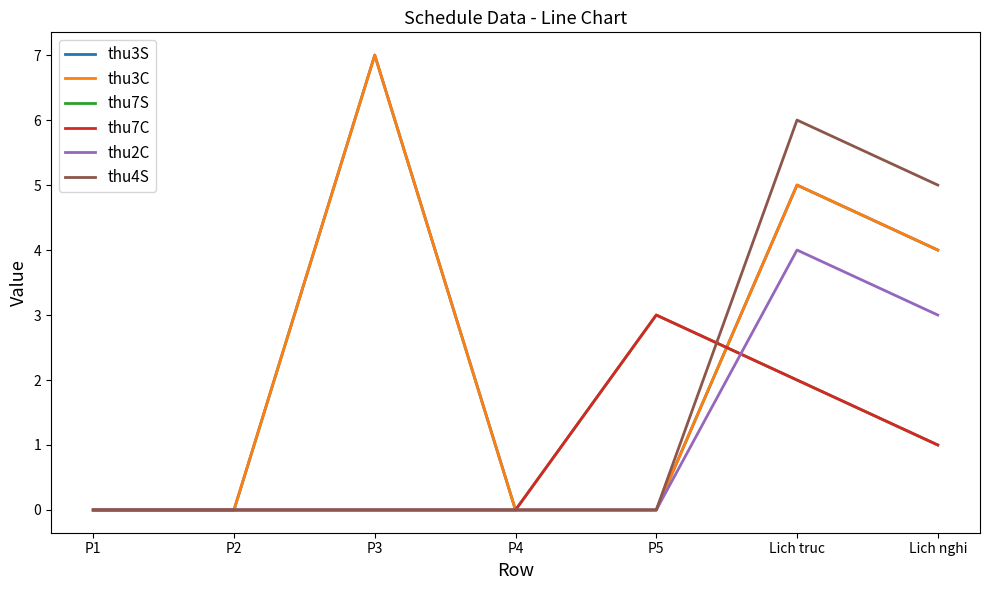

Does the chart have visible grid lines?

No